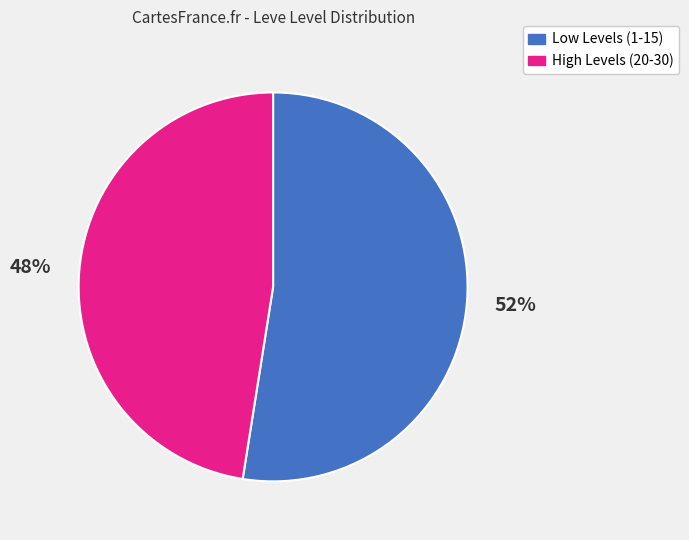

How many segments does this pie chart have?

2